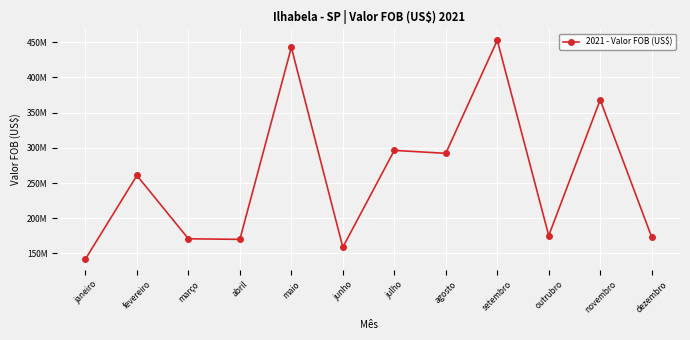

Is this an area chart (filled region under the line)?

No